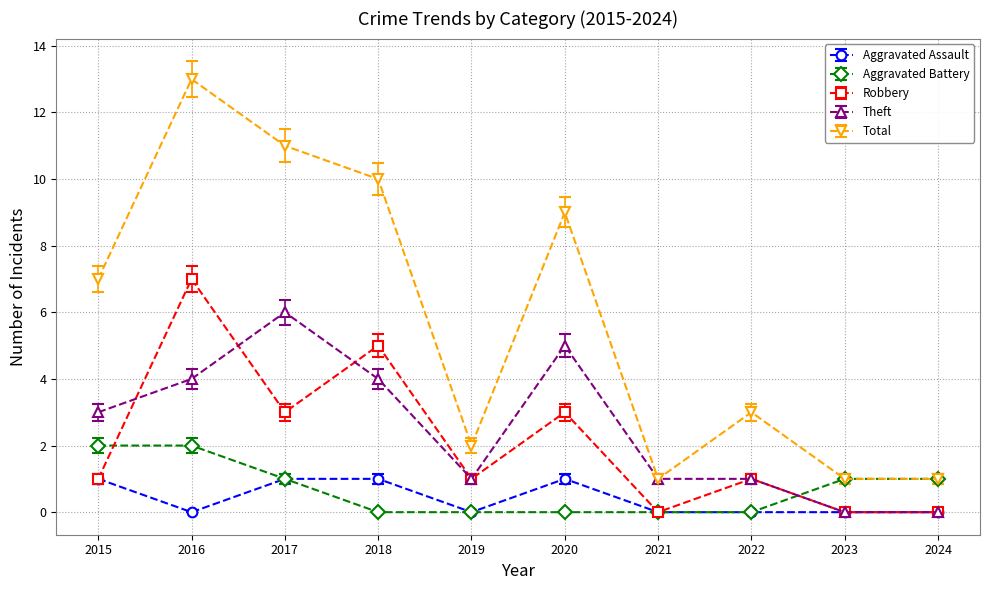

What is the difference between the second highest and second lowest values in the Aggravated Battery series?

2